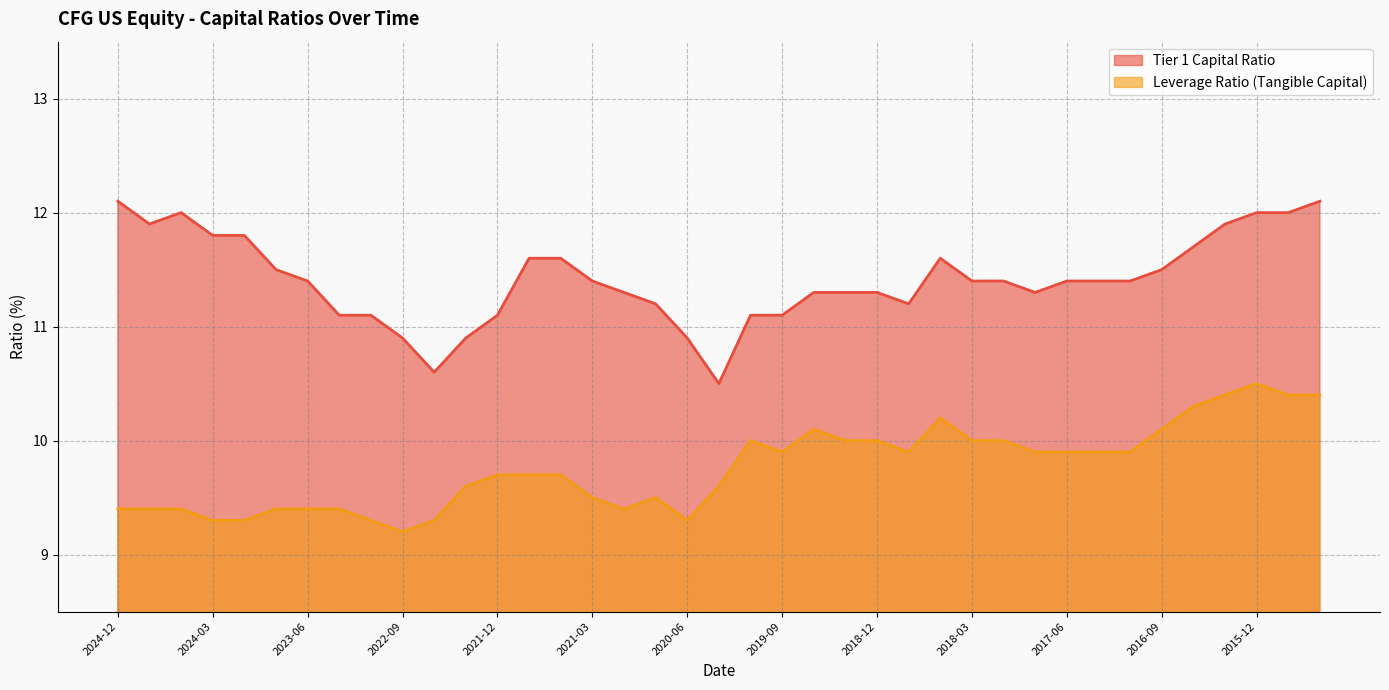

At which category is the sum across all series the highest?

2015-12